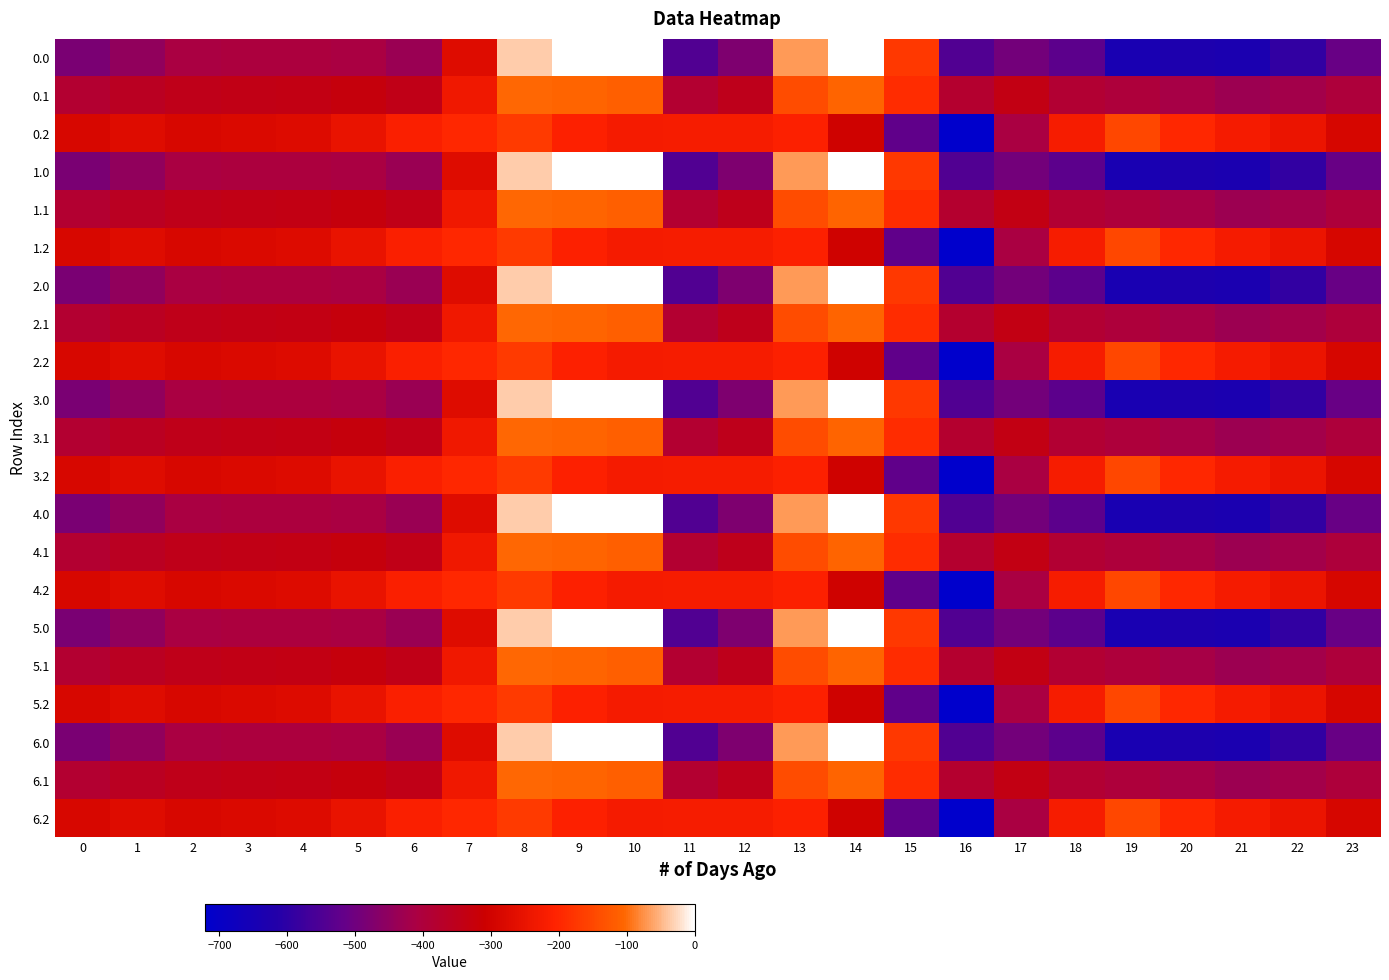

Count the number of categories in the chart.

24